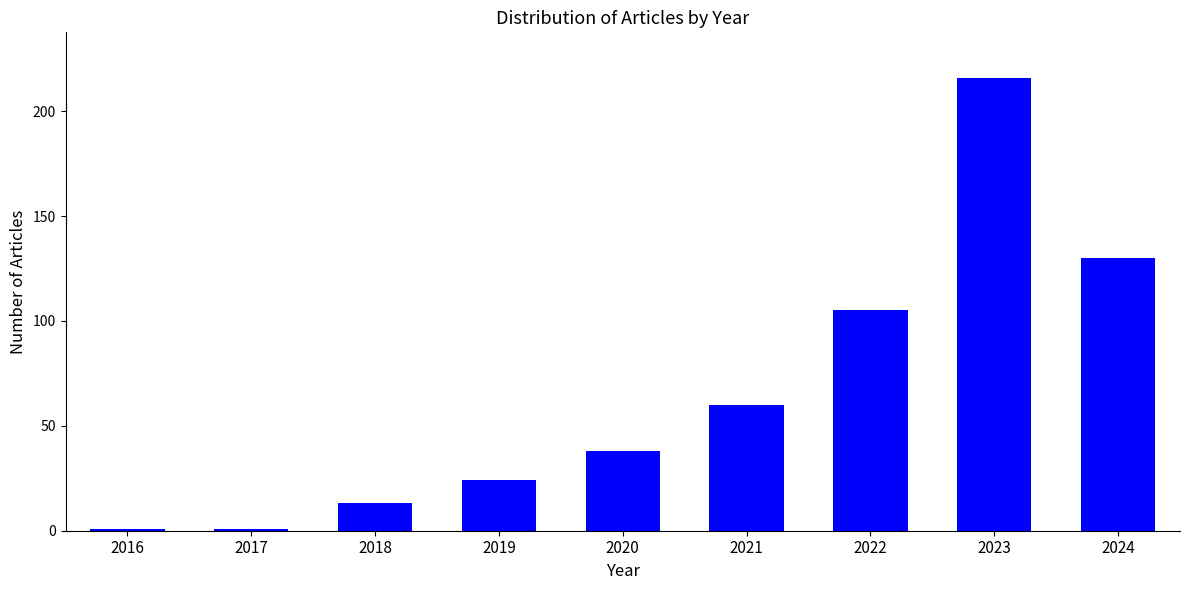

Where is the data nearest to the value 108?

2022